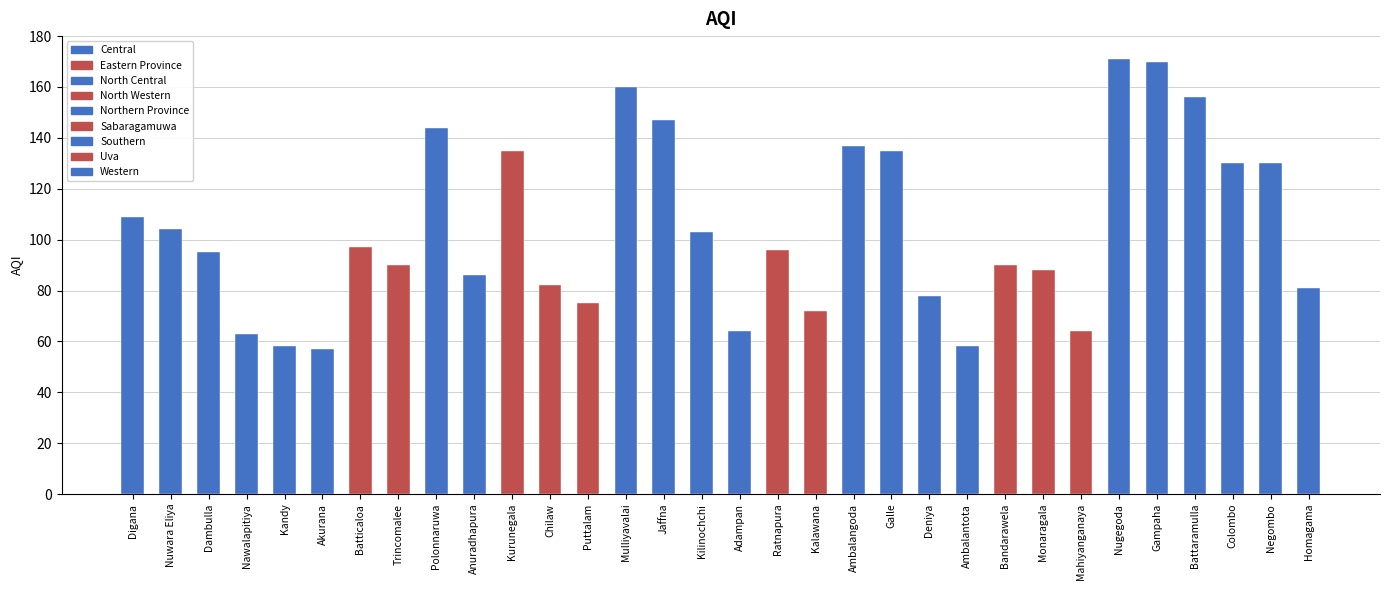

Reading left to right, transcribe all the data shown in this chart.

Digana=109	Nuwara Eliya=104	Dambulla=95	Nawalapitiya=63	Kandy=58	Akurana=57	Batticaloa=97	Trincomalee=90	Polonnaruwa=144	Anuradhapura=86	Kurunegala=135	Chilaw=82	Puttalam=75	Mulliyavalai=160	Jaffna=147	Kilinochchi=103	Adampan=64	Ratnapura=96	Kalawana=72	Ambalangoda=137	Galle=135	Deniya=78	Ambalantota=58	Bandarawela=90	Monaragala=88	Mahiyanganaya=64	Nugegoda=171	Gampaha=170	Battaramulla=156	Colombo=130	Negombo=130	Homagama=81